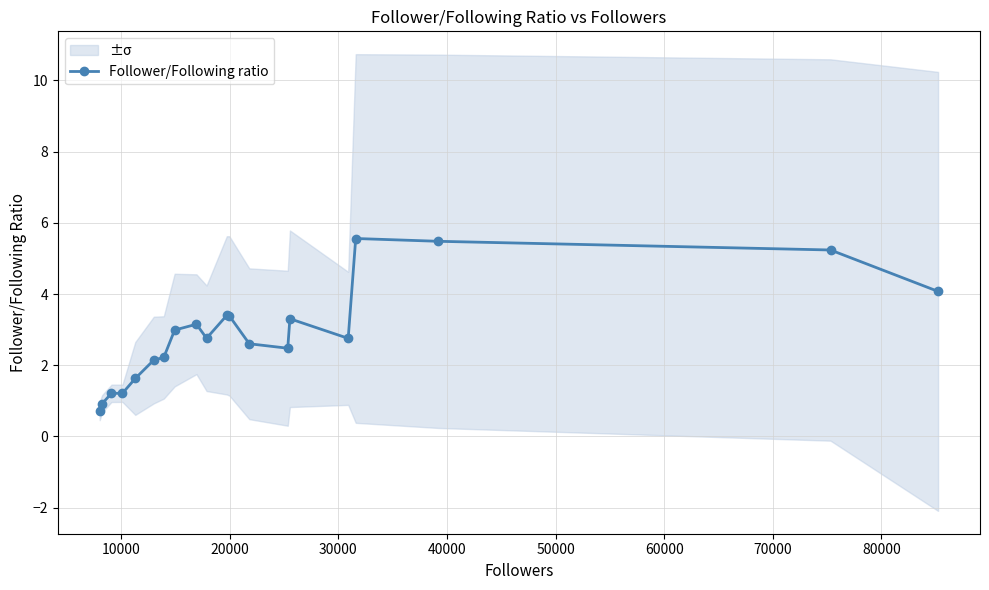

What is the highest value of the Follower/Following ratio series?

5.6